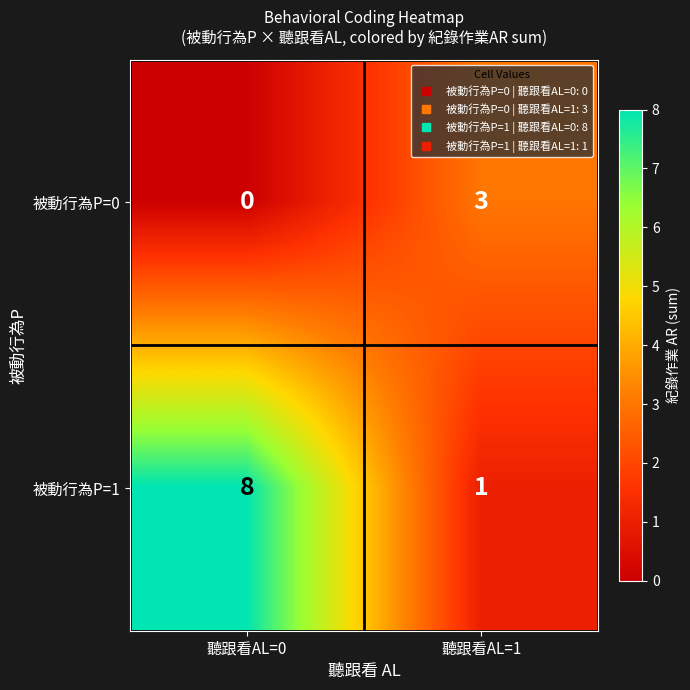

Reading left to right, transcribe all the data shown in this chart.

被動行為P=0: 聽跟看AL=0=0	聽跟看AL=1=3
被動行為P=1: 聽跟看AL=0=8	聽跟看AL=1=1